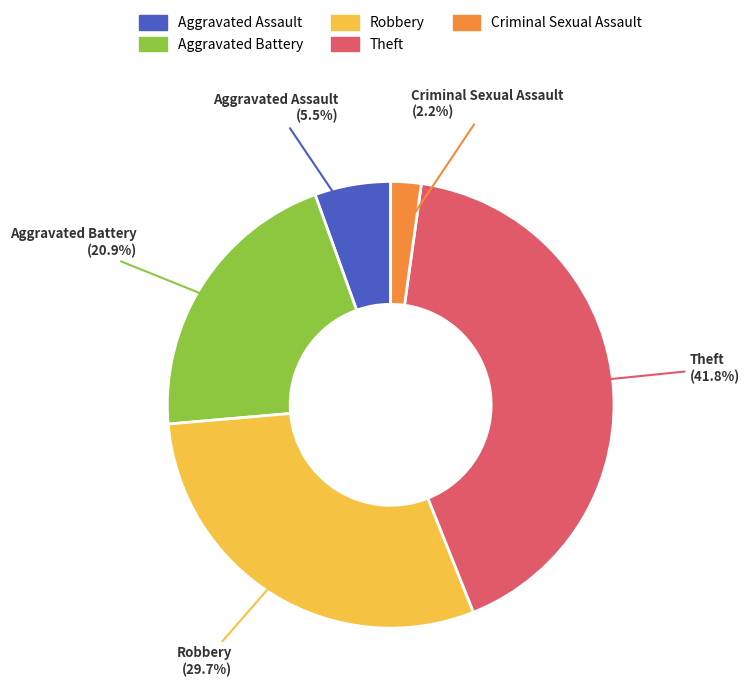

What is the largest slice in the pie chart?

Theft